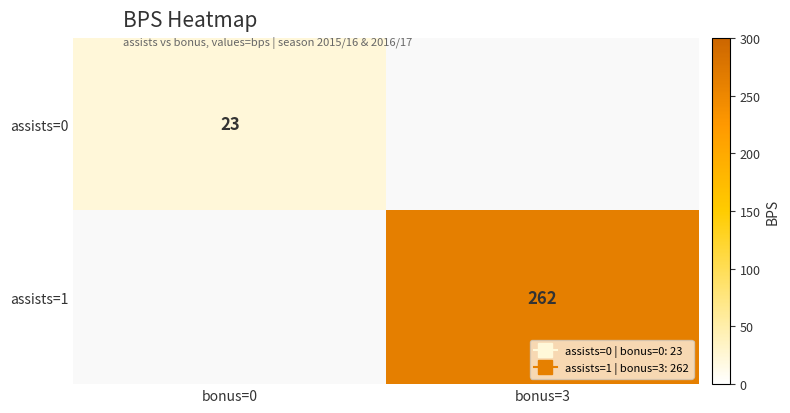

Rank the series by their maximum value, from lowest to highest.

assists=0, assists=1